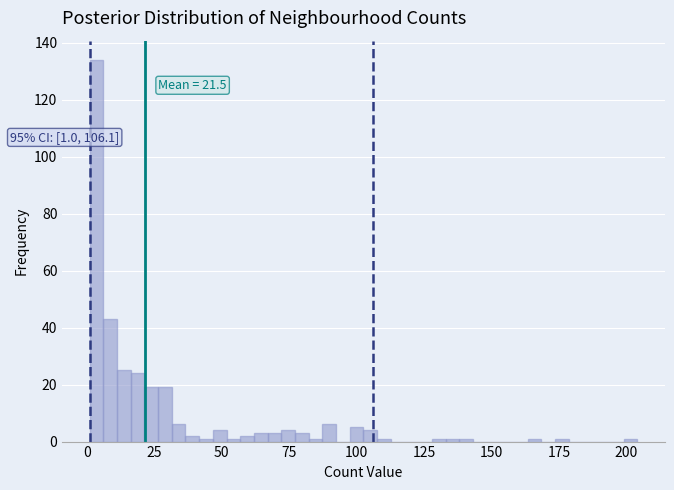

Read against the x-axis, roughly where is the centre of the tallest bar?

5